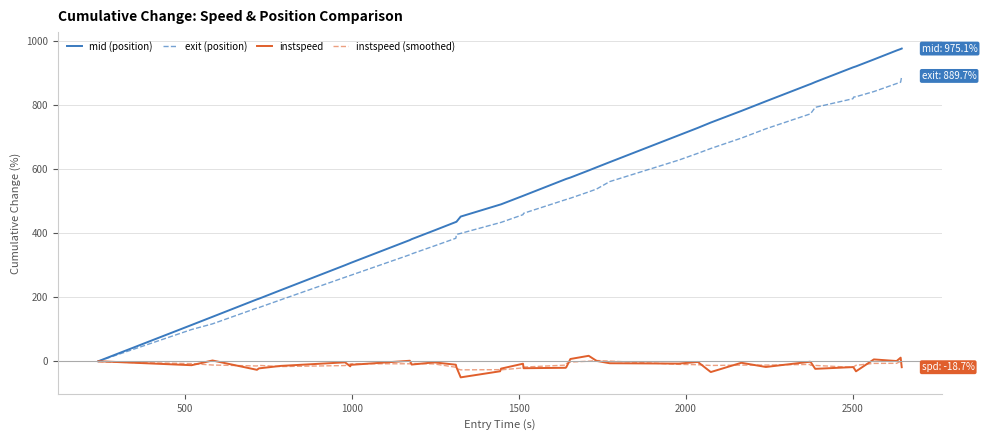

Which series has the widest spread of values?

mid (position)